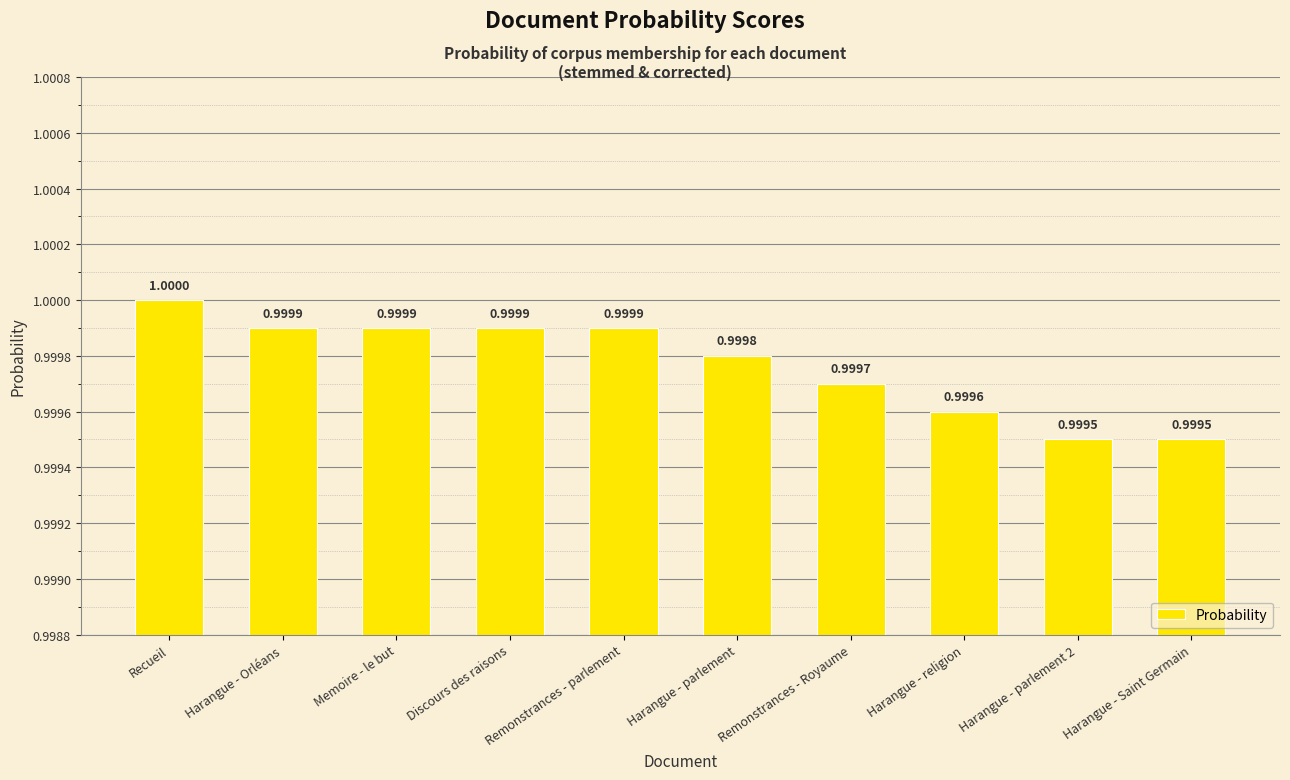

Reading left to right, extract all data points from this chart.

1.0	1.0	1.0	1.0	1.0	1.0	1.0	1.0	1.0	1.0